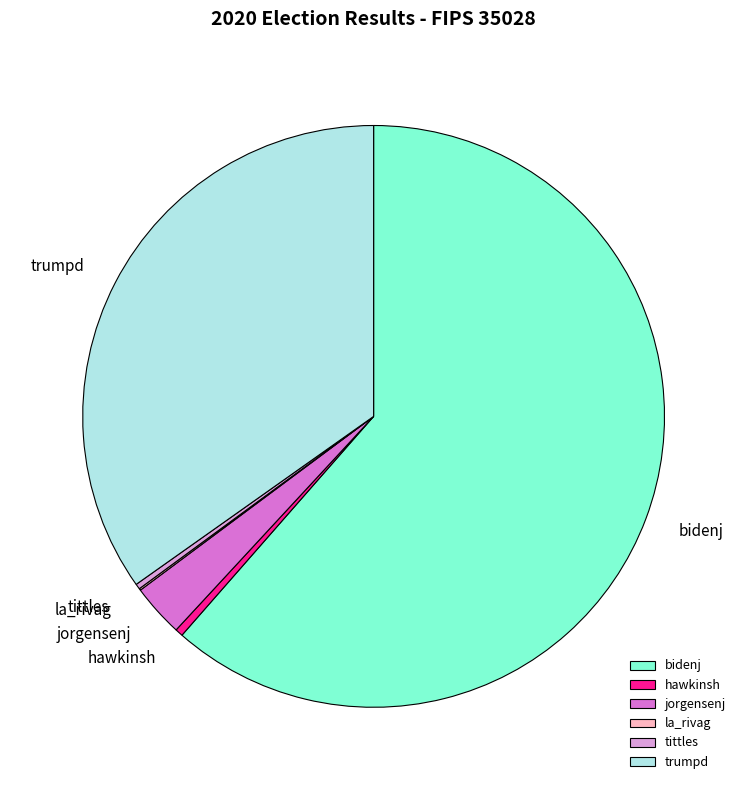

The trumpd slice represents 35% of the pie. True or false?

True